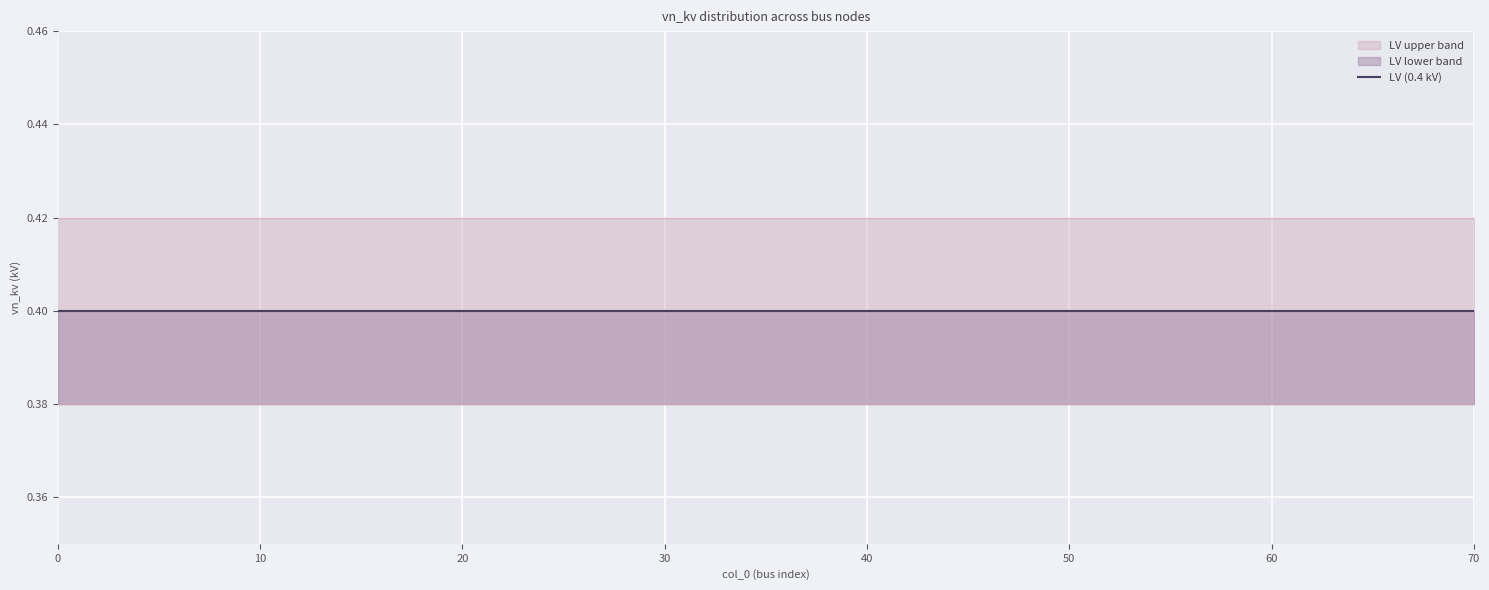

List the series in order of their overall mean, lowest first.

LV lower band, LV (0.4 kV), LV upper band